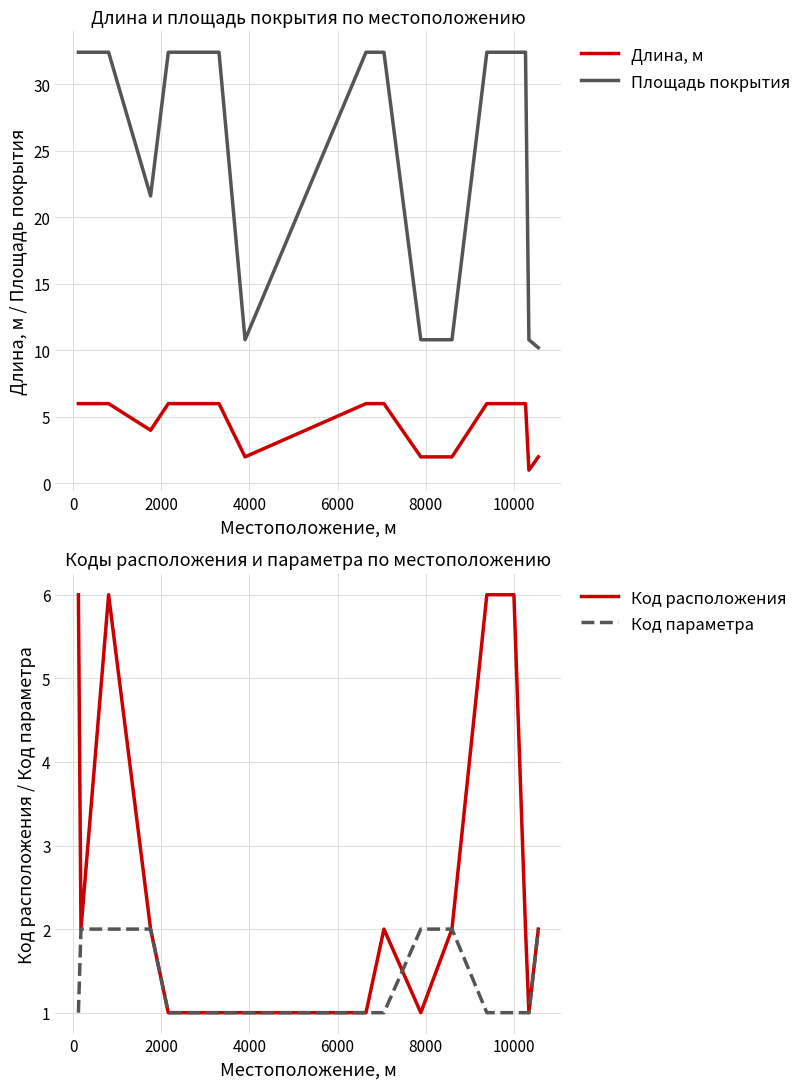

What is the highest value of the Длина, м series?

6.0